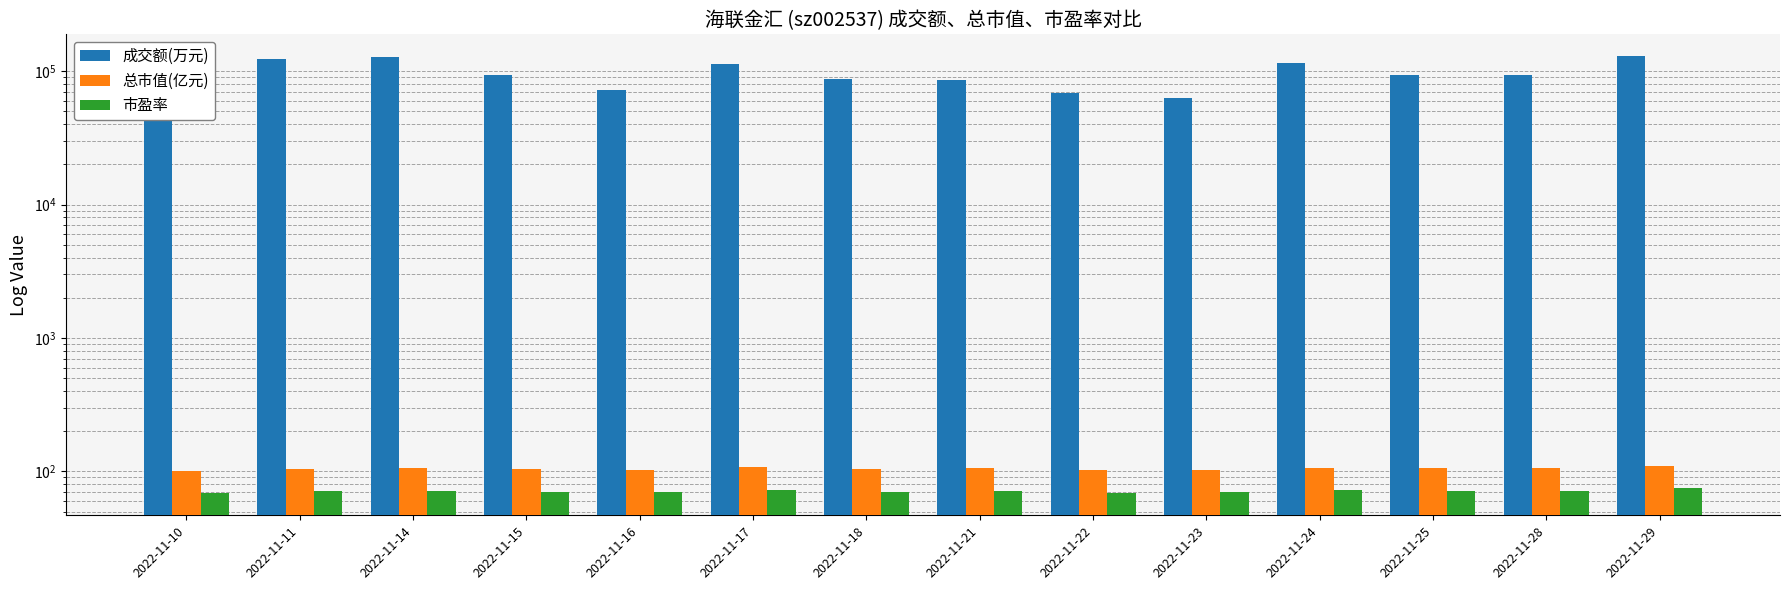

What is the total value across all series at 2022-11-23?

63538.2